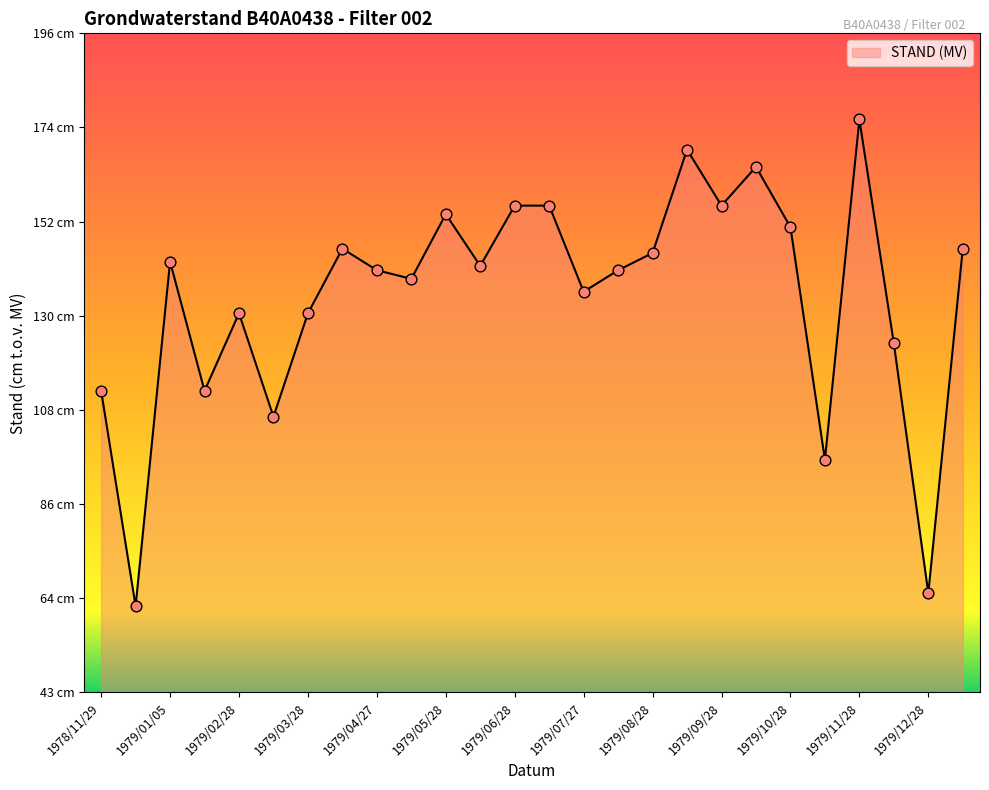

Does the chart have visible grid lines?

No